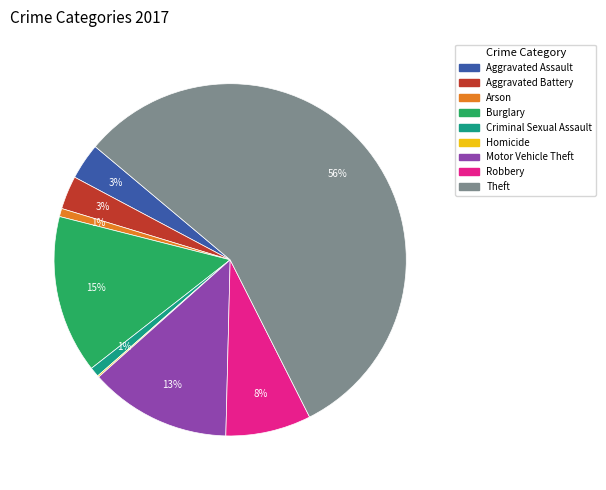

Do Burglary and Arson together represent more than half of the pie?

No